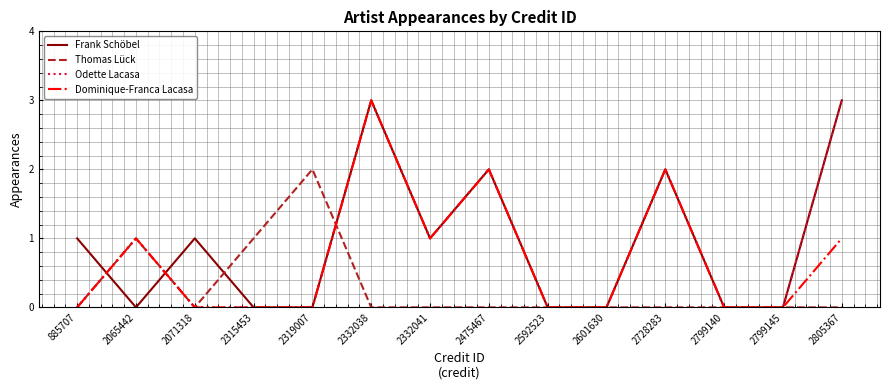

At which category is the sum across all series the highest?

2332038